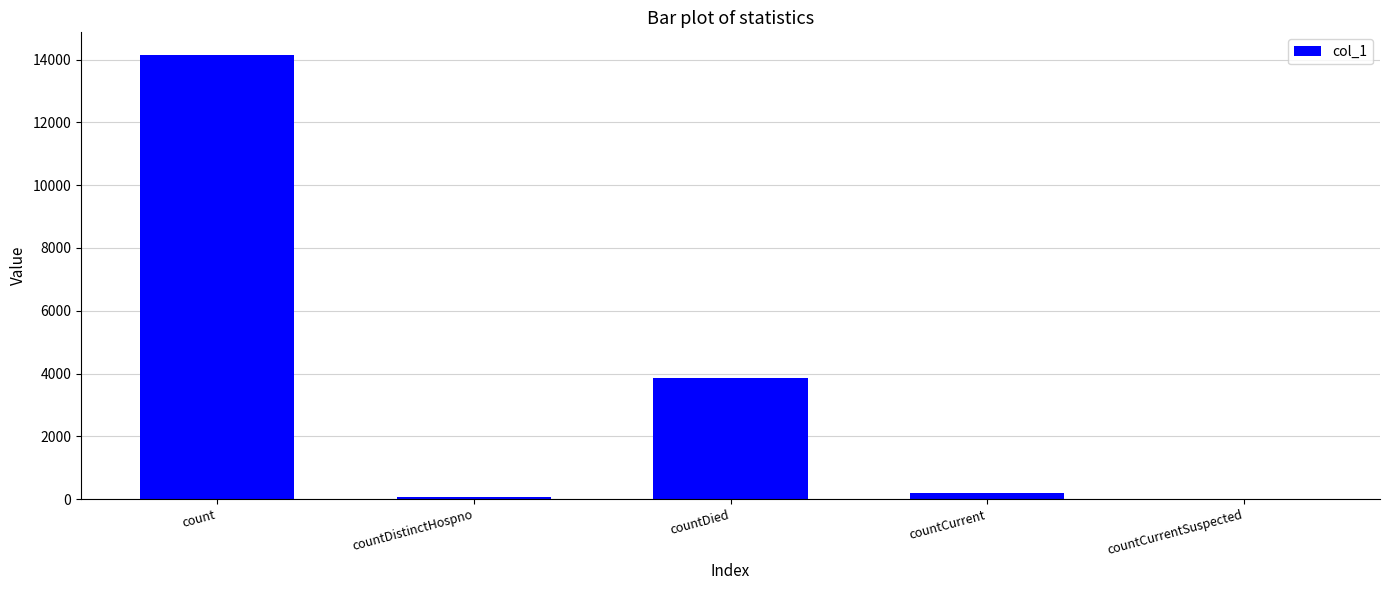

At which category does the chart reach its peak across all series?

count